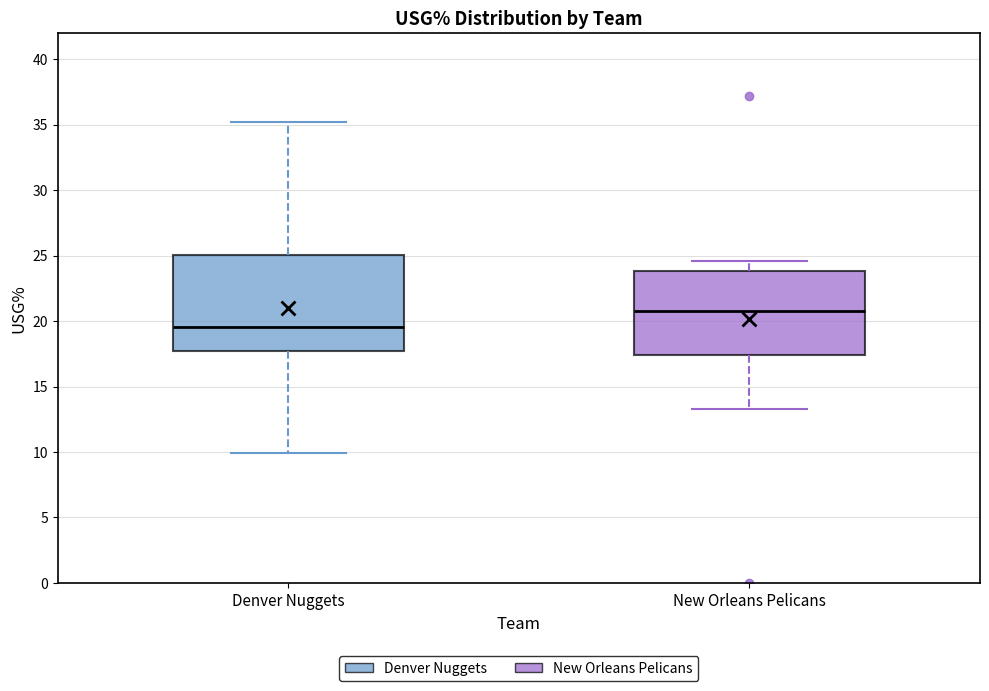

Comparing the boxes themselves (not the whiskers), which one is the tallest?

Denver Nuggets